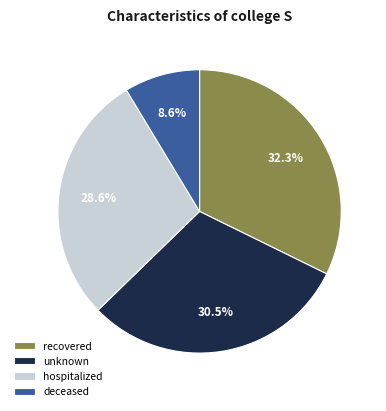

What is the total percentage of deceased and recovered?

40.9%